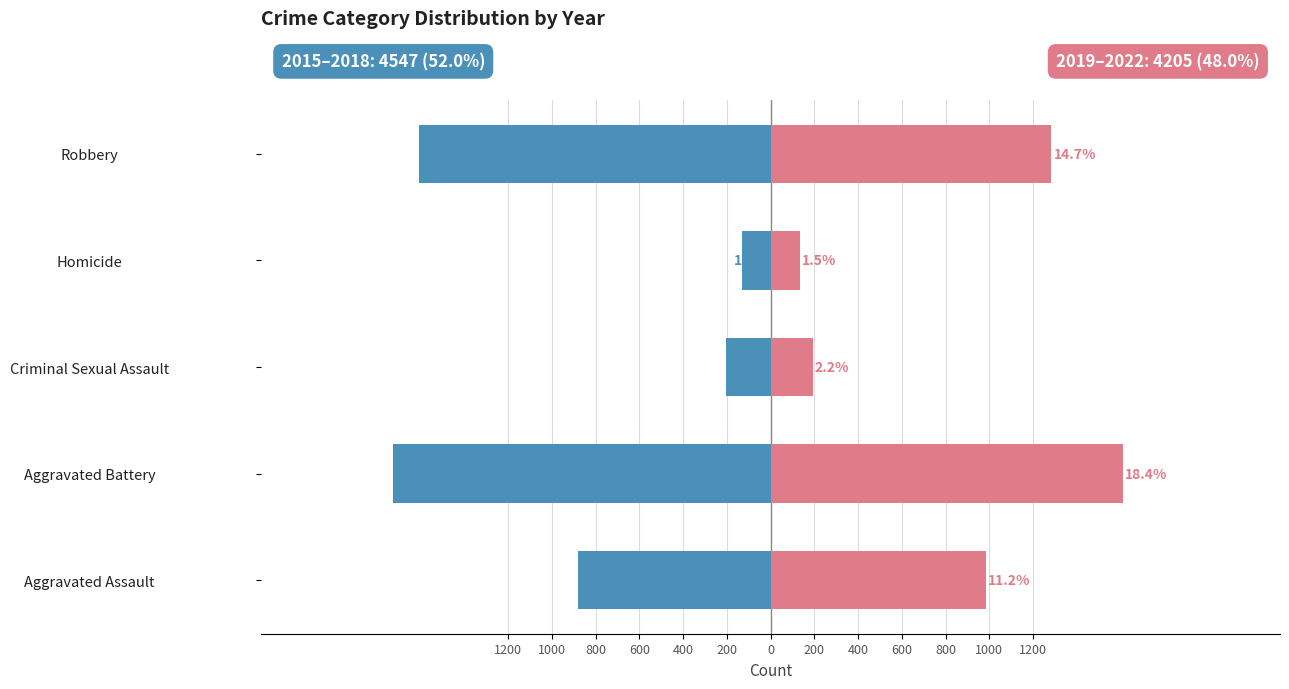

Are the bars horizontal?

Yes